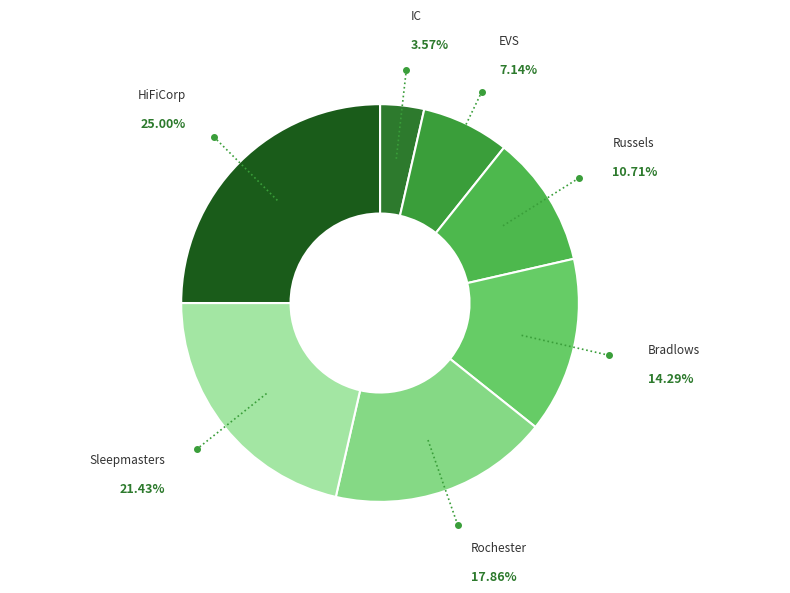

Count the number of slices in the pie.

7